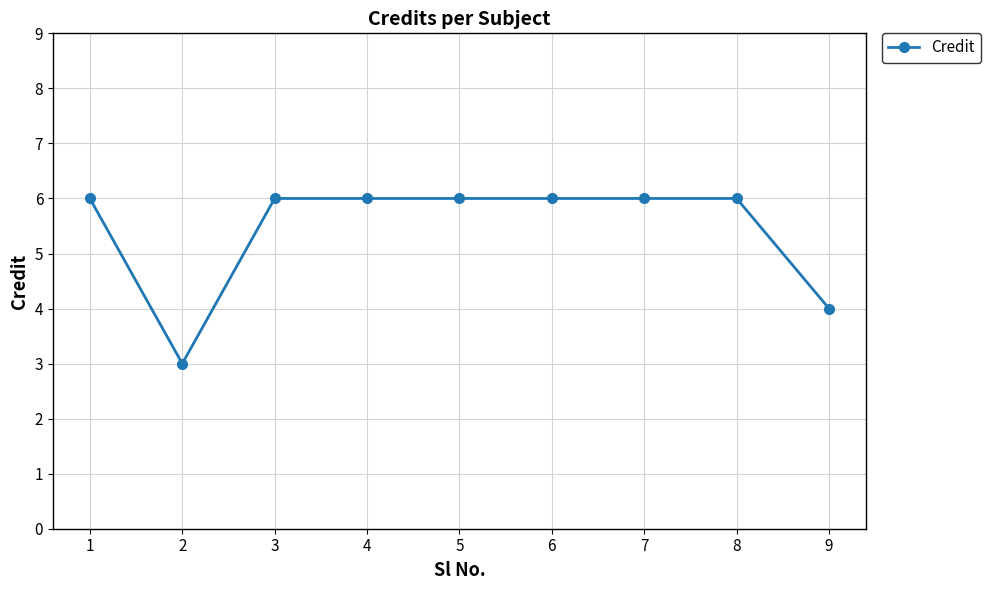

Is it true that the value at 5 is 9?

False